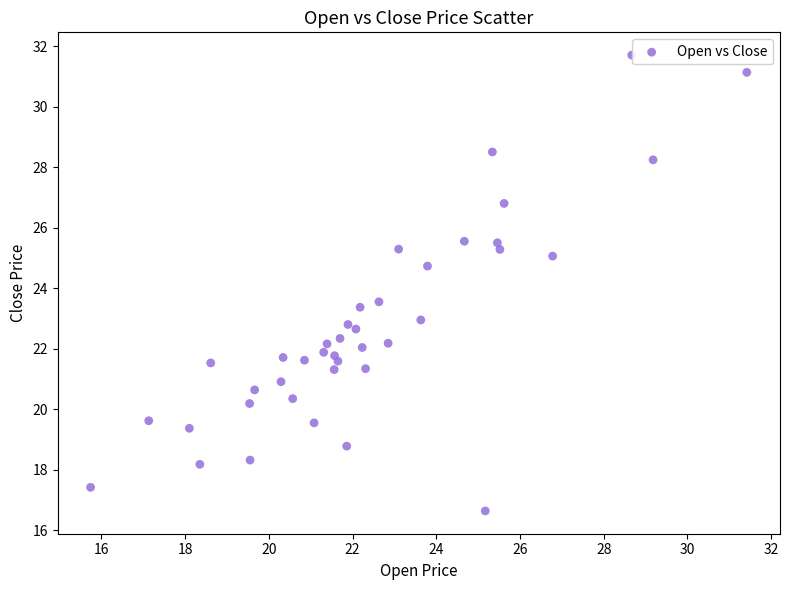

What is the range of X values (max minus min)?

15.7